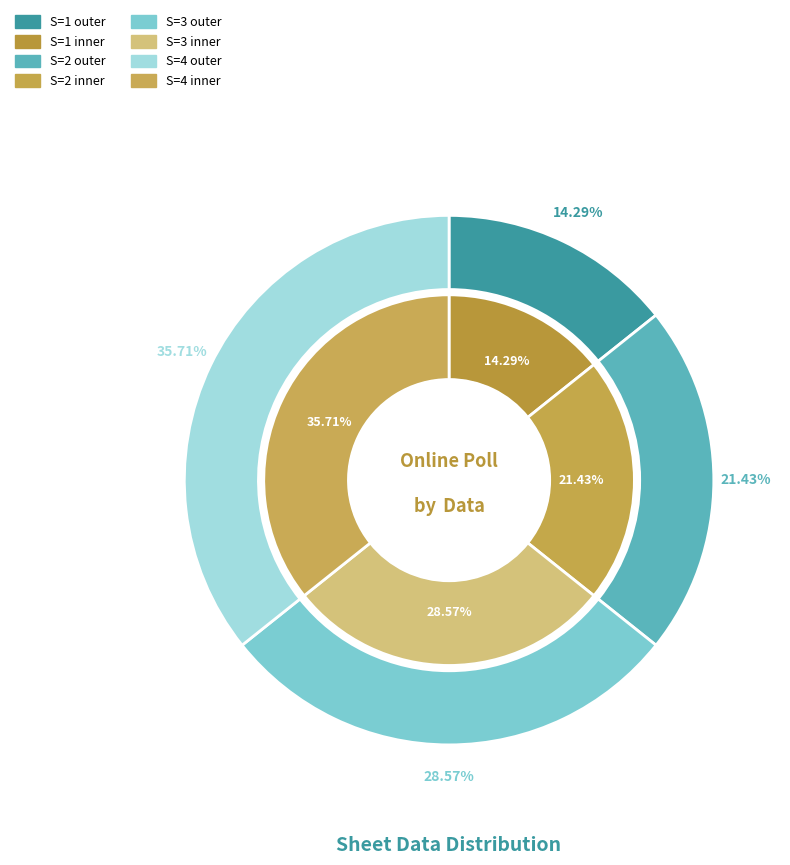

The 1 slice represents 14% of the pie. True or false?

True